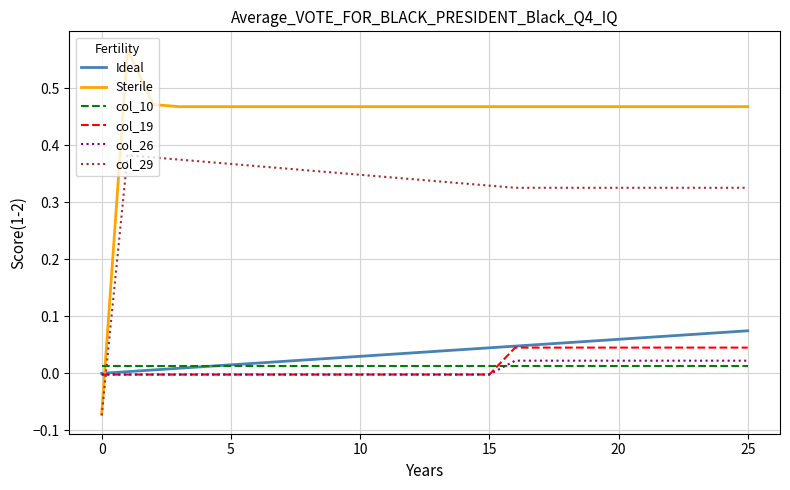

True or false: col_19 and Sterile cross at least once.

True